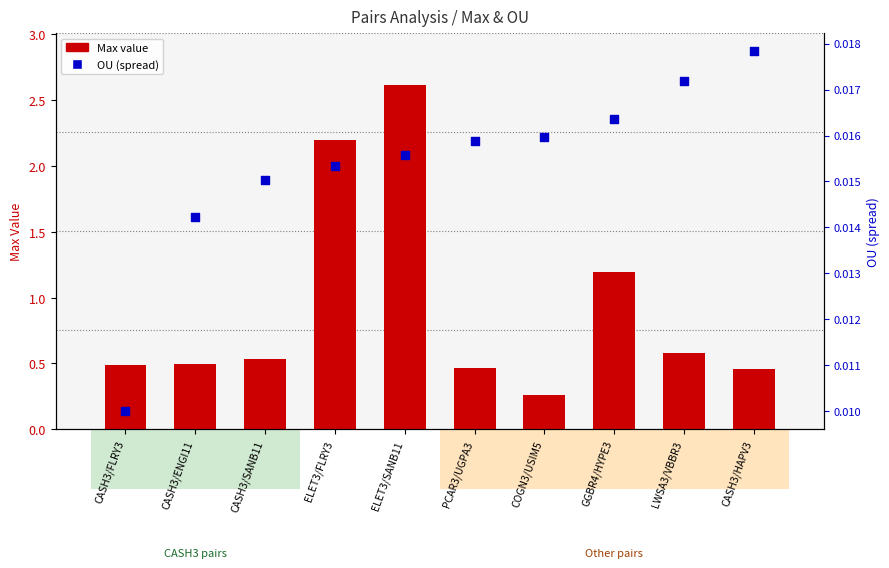

Which series reaches the maximum Y coordinate?

Max value